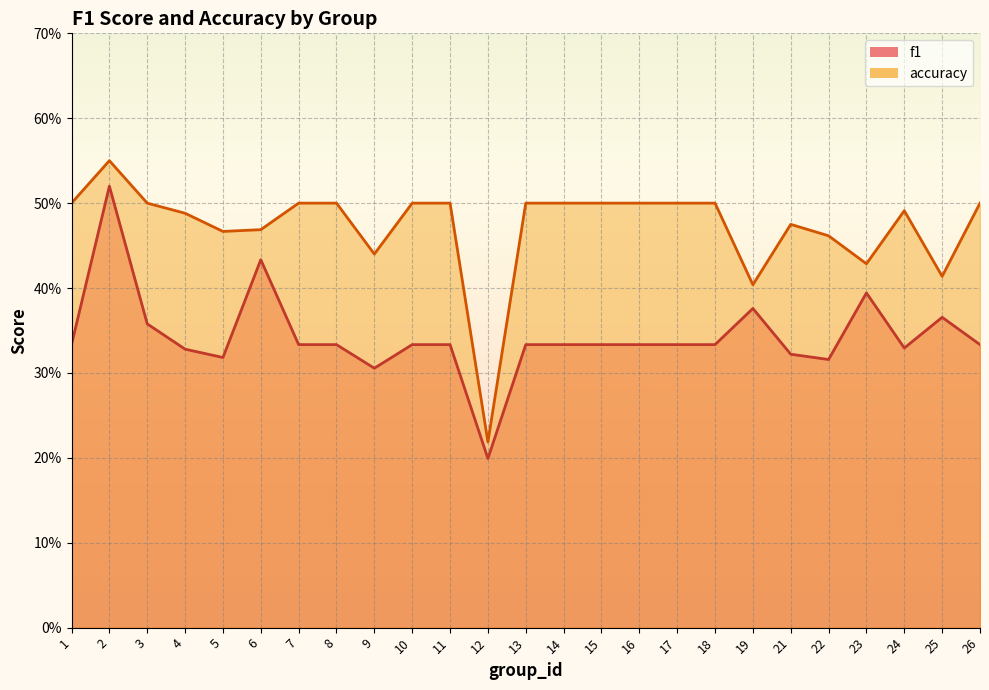

The f1 series shows 0.5 at 8. True or false?

False